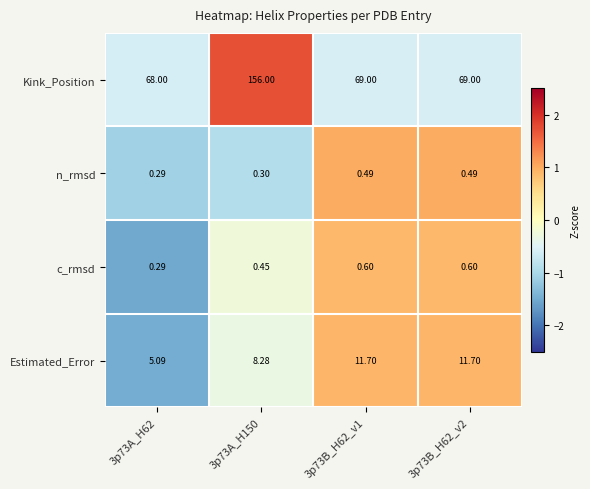

How many data points in Estimated_Error are less than 11?

2